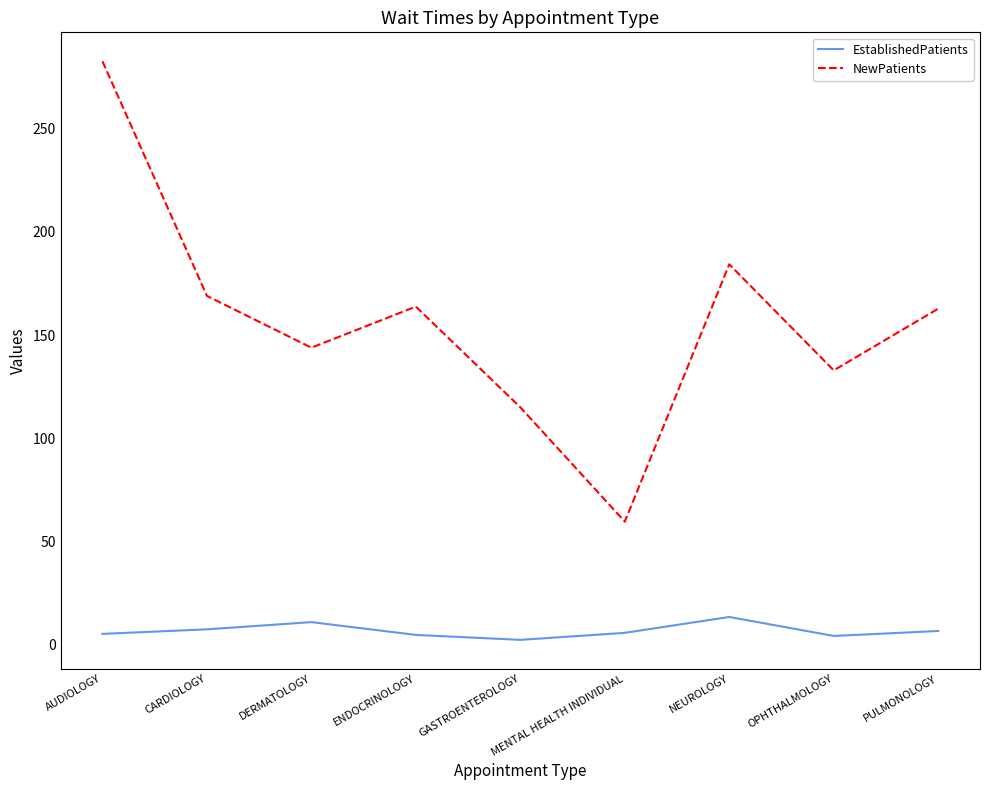

The value of NewPatients at ENDOCRINOLOGY is 163.8. True or false?

True